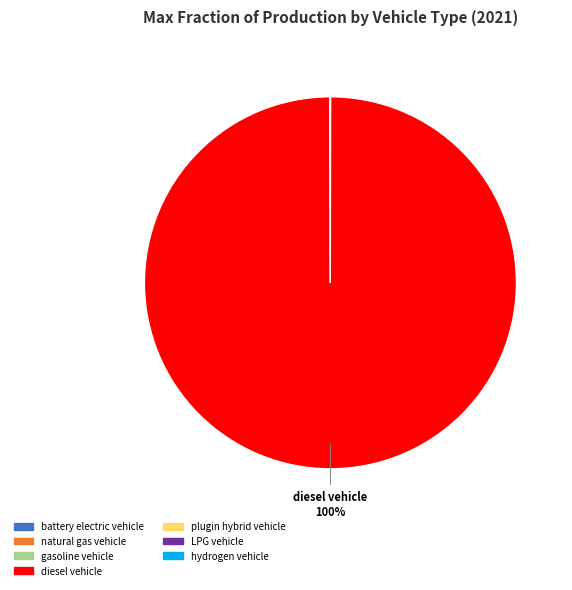

To the nearest percent, what percentage of the pie is diesel vehicle?

100%